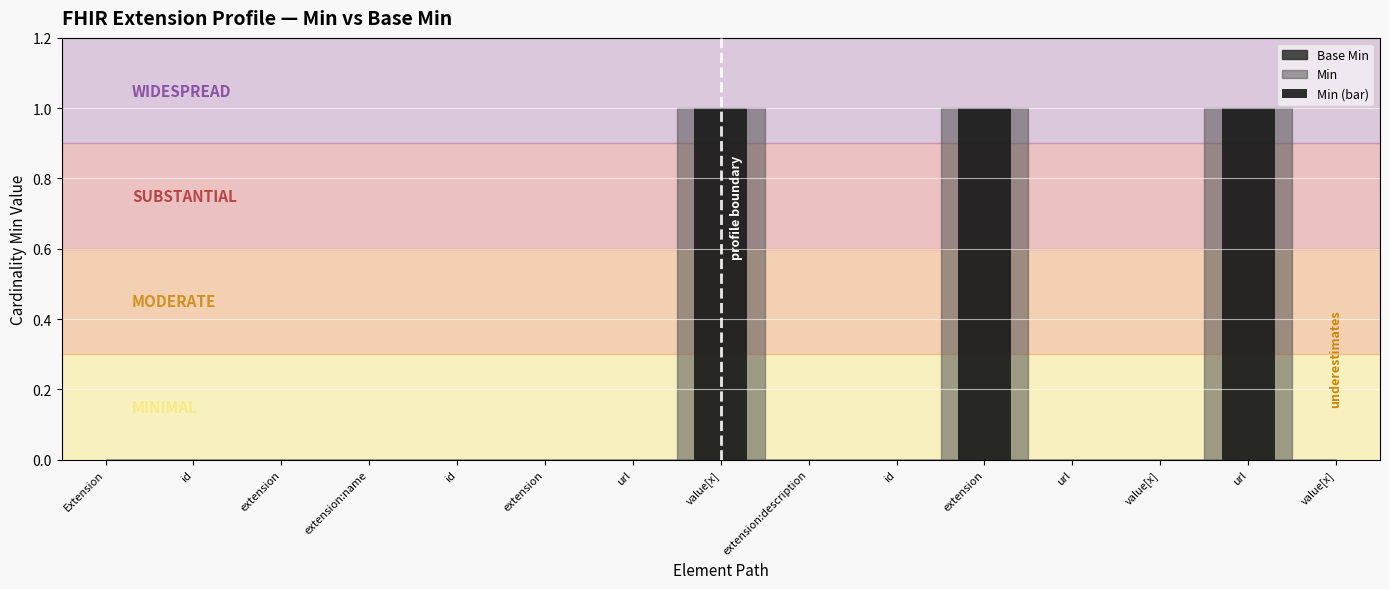

What is the greatest value displayed?

1